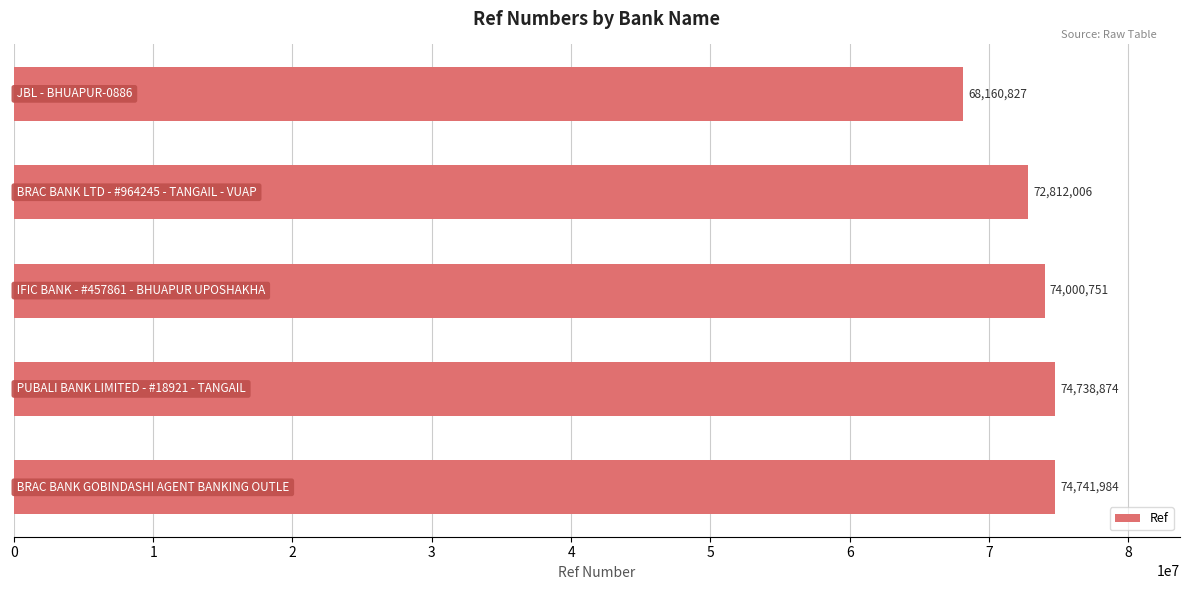

How many values are below 74000751?

2